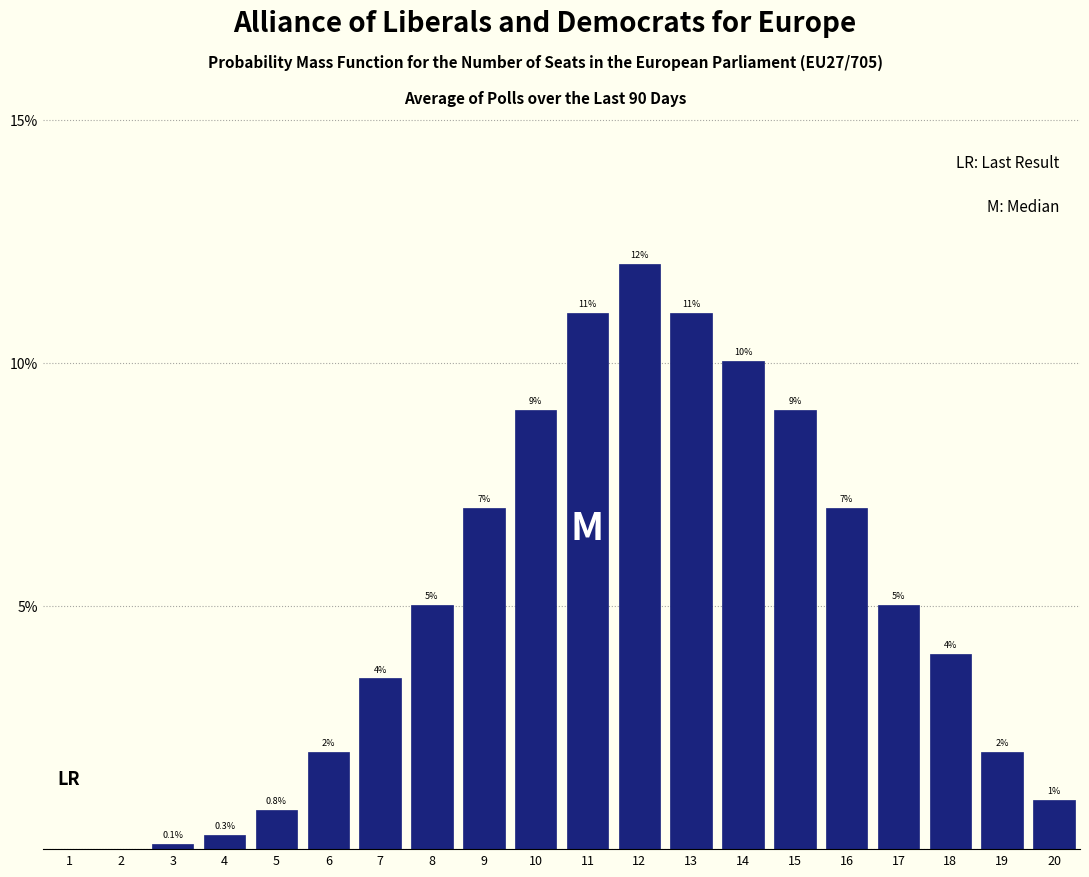

Reading left to right, list all the values displayed in this chart.

1=0.0	2=0.0	3=0.1	4=0.3	5=0.8	6=2.0	7=3.5	8=5.0	9=7.0	10=9.0	11=11.0	12=12.0	13=11.0	14=10.0	15=9.0	16=7.0	17=5.0	18=4.0	19=2.0	20=1.0